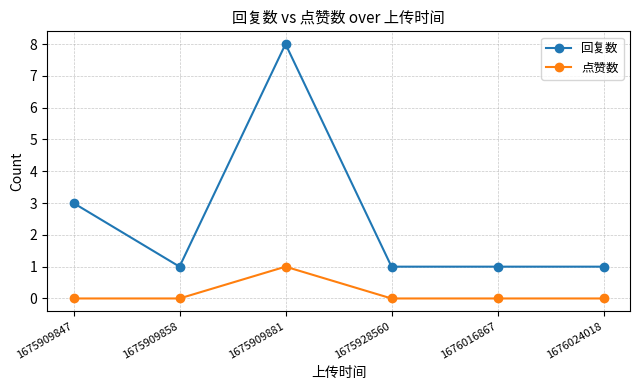

Which series has the largest total across all categories?

回复数